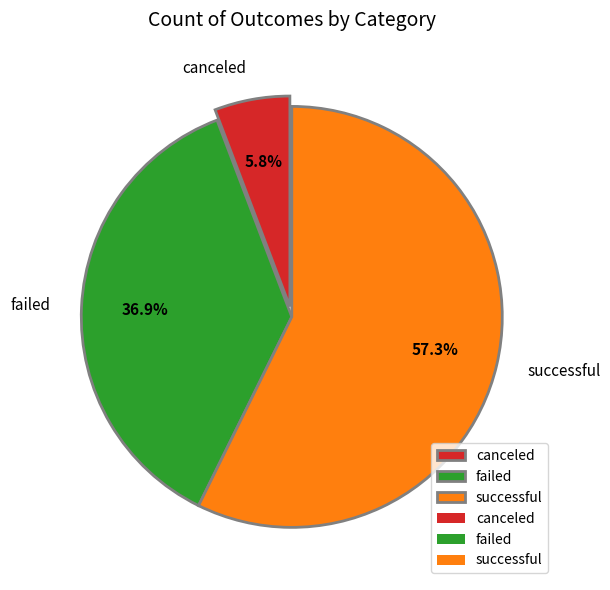

To the nearest percent, what percentage of the pie is failed?

37%